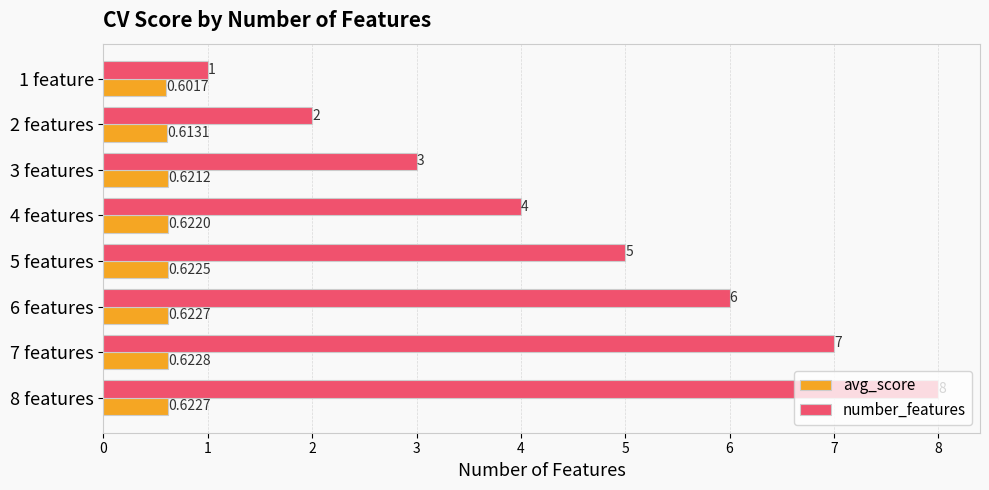

How many avg_score values are between 0 and 1?

8